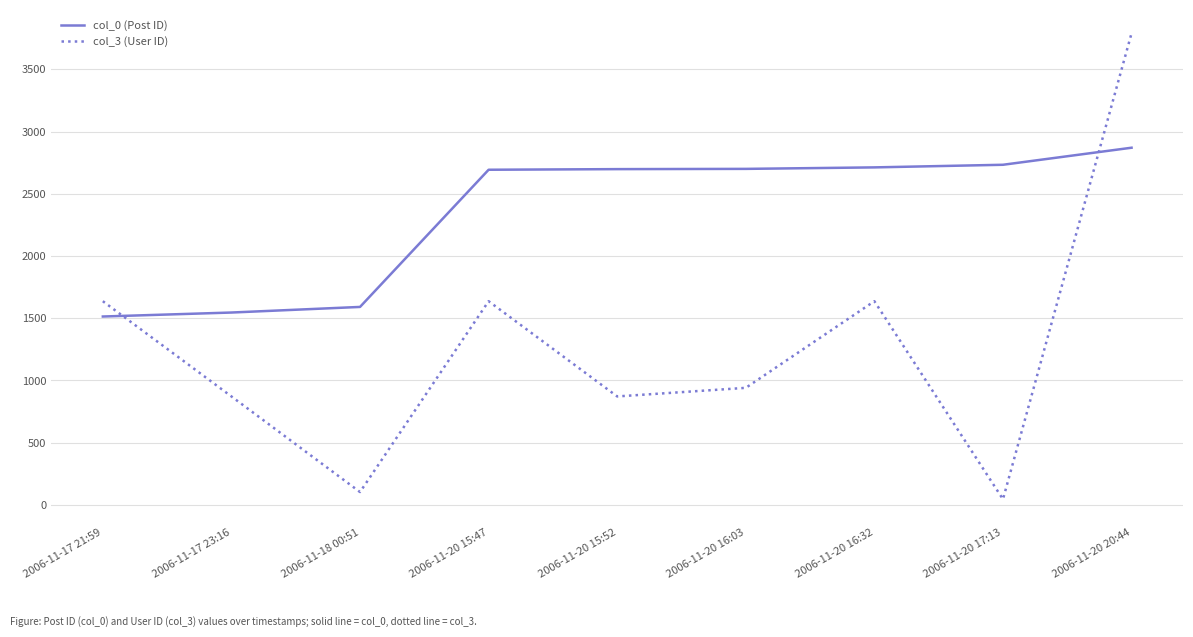

What is the total value across all series at 2006-11-17 23:16?

2418